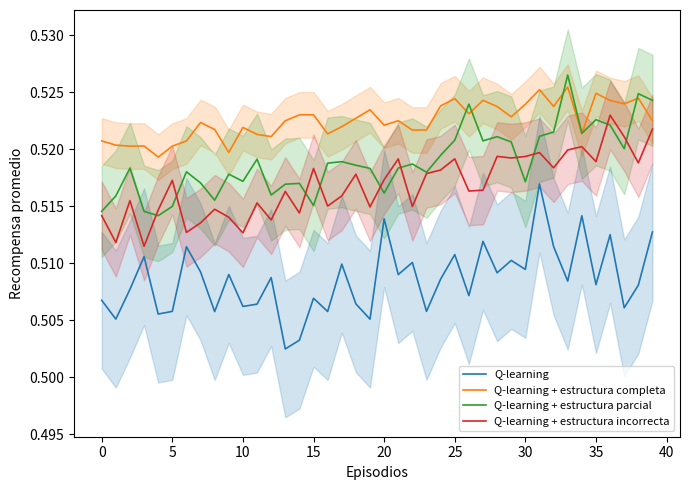

Reading right to left, list all the values displayed in this chart.

Q-learning: 0.5	0.5	0.5	0.5	0.5	0.5	0.5	0.5	0.5	0.5	0.5	0.5	0.5	0.5	0.5	0.5	0.5	0.5	0.5	0.5	0.5	0.5	0.5	0.5	0.5	0.5	0.5	0.5	0.5	0.5	0.5	0.5	0.5	0.5	0.5	0.5	0.5	0.5	0.5	0.5
Q-learning + estructura completa: 0.5	0.5	0.5	0.5	0.5	0.5	0.5	0.5	0.5	0.5	0.5	0.5	0.5	0.5	0.5	0.5	0.5	0.5	0.5	0.5	0.5	0.5	0.5	0.5	0.5	0.5	0.5	0.5	0.5	0.5	0.5	0.5	0.5	0.5	0.5	0.5	0.5	0.5	0.5	0.5
Q-learning + estructura parcial: 0.5	0.5	0.5	0.5	0.5	0.5	0.5	0.5	0.5	0.5	0.5	0.5	0.5	0.5	0.5	0.5	0.5	0.5	0.5	0.5	0.5	0.5	0.5	0.5	0.5	0.5	0.5	0.5	0.5	0.5	0.5	0.5	0.5	0.5	0.5	0.5	0.5	0.5	0.5	0.5
Q-learning + estructura incorrecta: 0.5	0.5	0.5	0.5	0.5	0.5	0.5	0.5	0.5	0.5	0.5	0.5	0.5	0.5	0.5	0.5	0.5	0.5	0.5	0.5	0.5	0.5	0.5	0.5	0.5	0.5	0.5	0.5	0.5	0.5	0.5	0.5	0.5	0.5	0.5	0.5	0.5	0.5	0.5	0.5